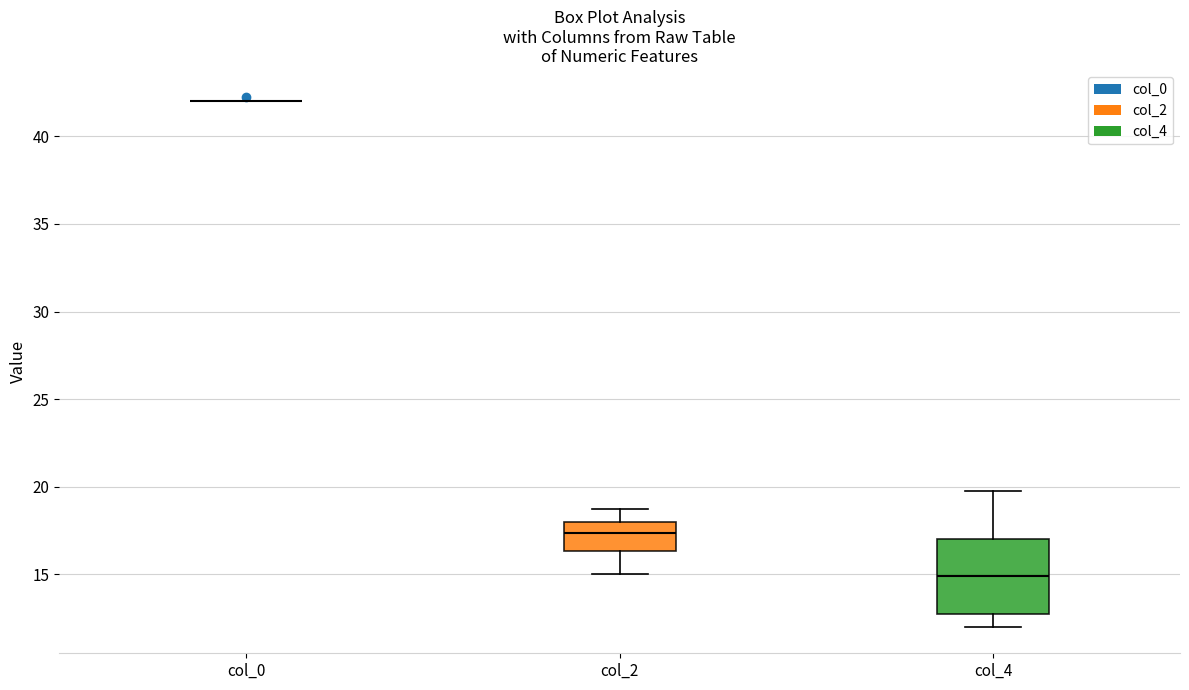

Reading left to right, read every box against the y-axis: the position of its median line, the range the box covers, and the ends of its whiskers. The values are not printed on the chart, so give them approximately, as read against the axis.

col_0: box collapsed to a line at 42.0, whiskers 42.0 to 42.0
col_2: median 17.5, box 16.5 to 18.0, whiskers 15.0 to 19.0
col_4: median 15.0, box 12.5 to 17.0, whiskers 12.0 to 20.0